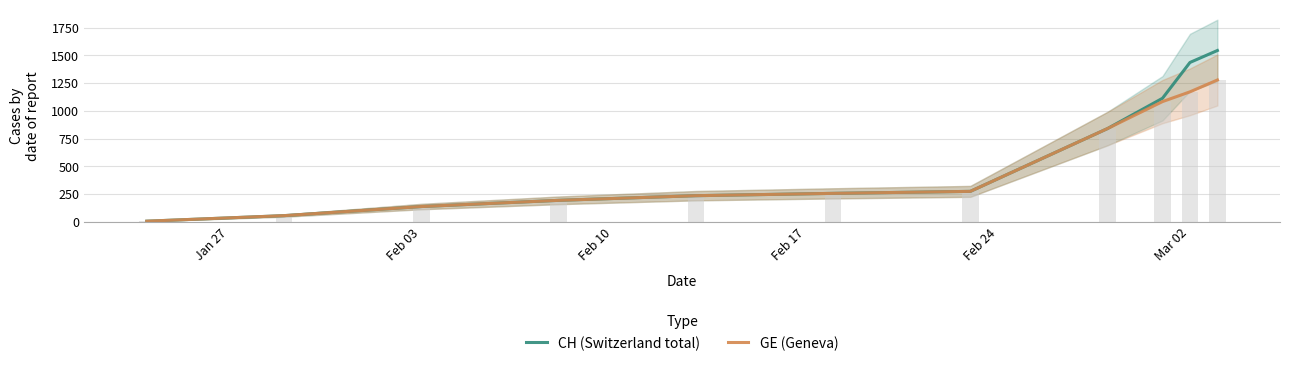

The value of CH (Switzerland total) at 10 is 960. True or false?

False